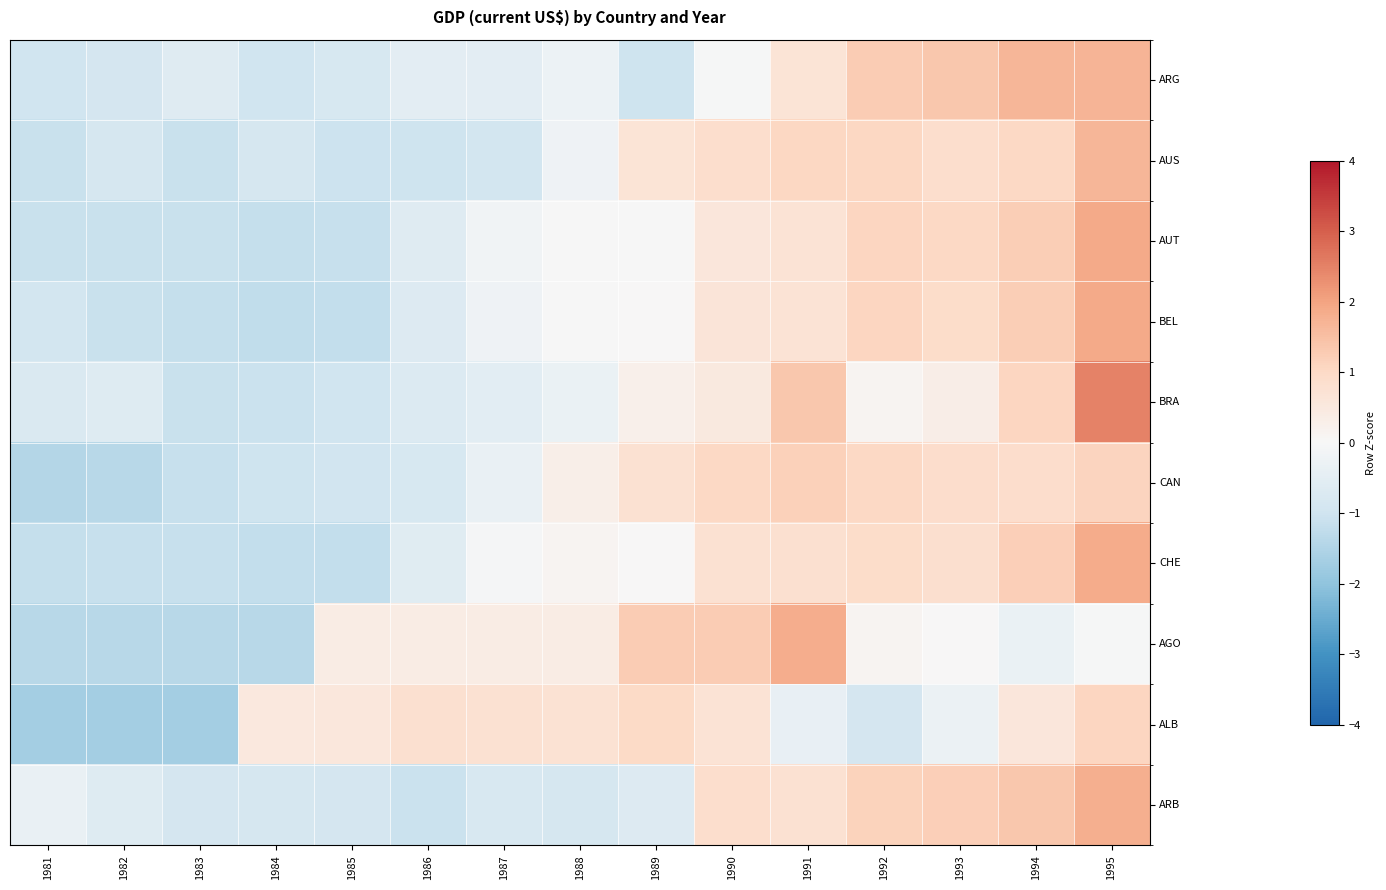

Which category has the highest value across all series?

1995